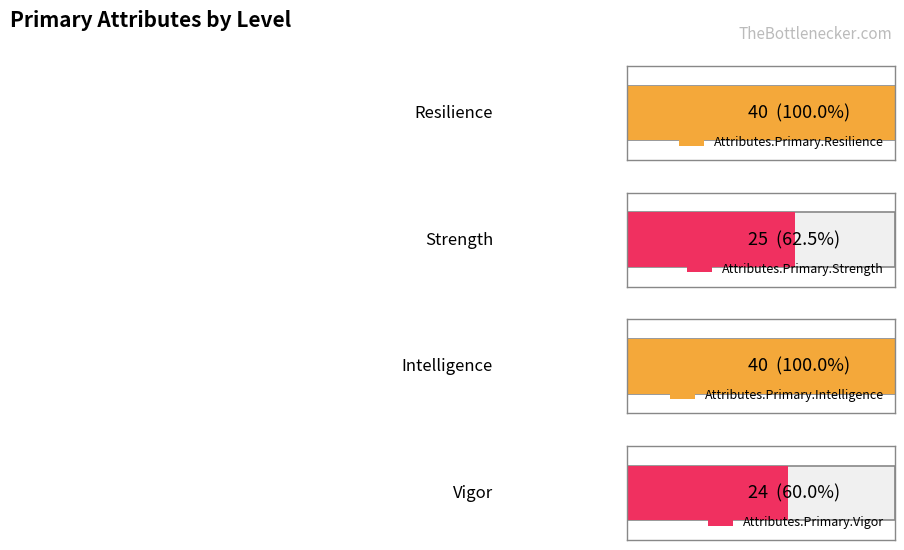

What is the value of the Attributes.Primary.Strength bar at the 6th from the left?

25.0